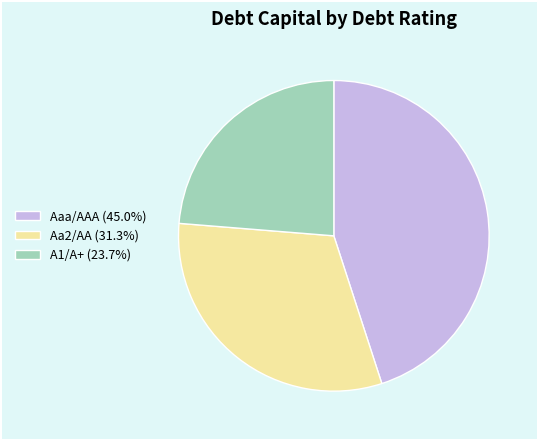

Combined, do Aaa/AAA (45.0%) and A1/A+ (23.7%) account for over 50%?

Yes